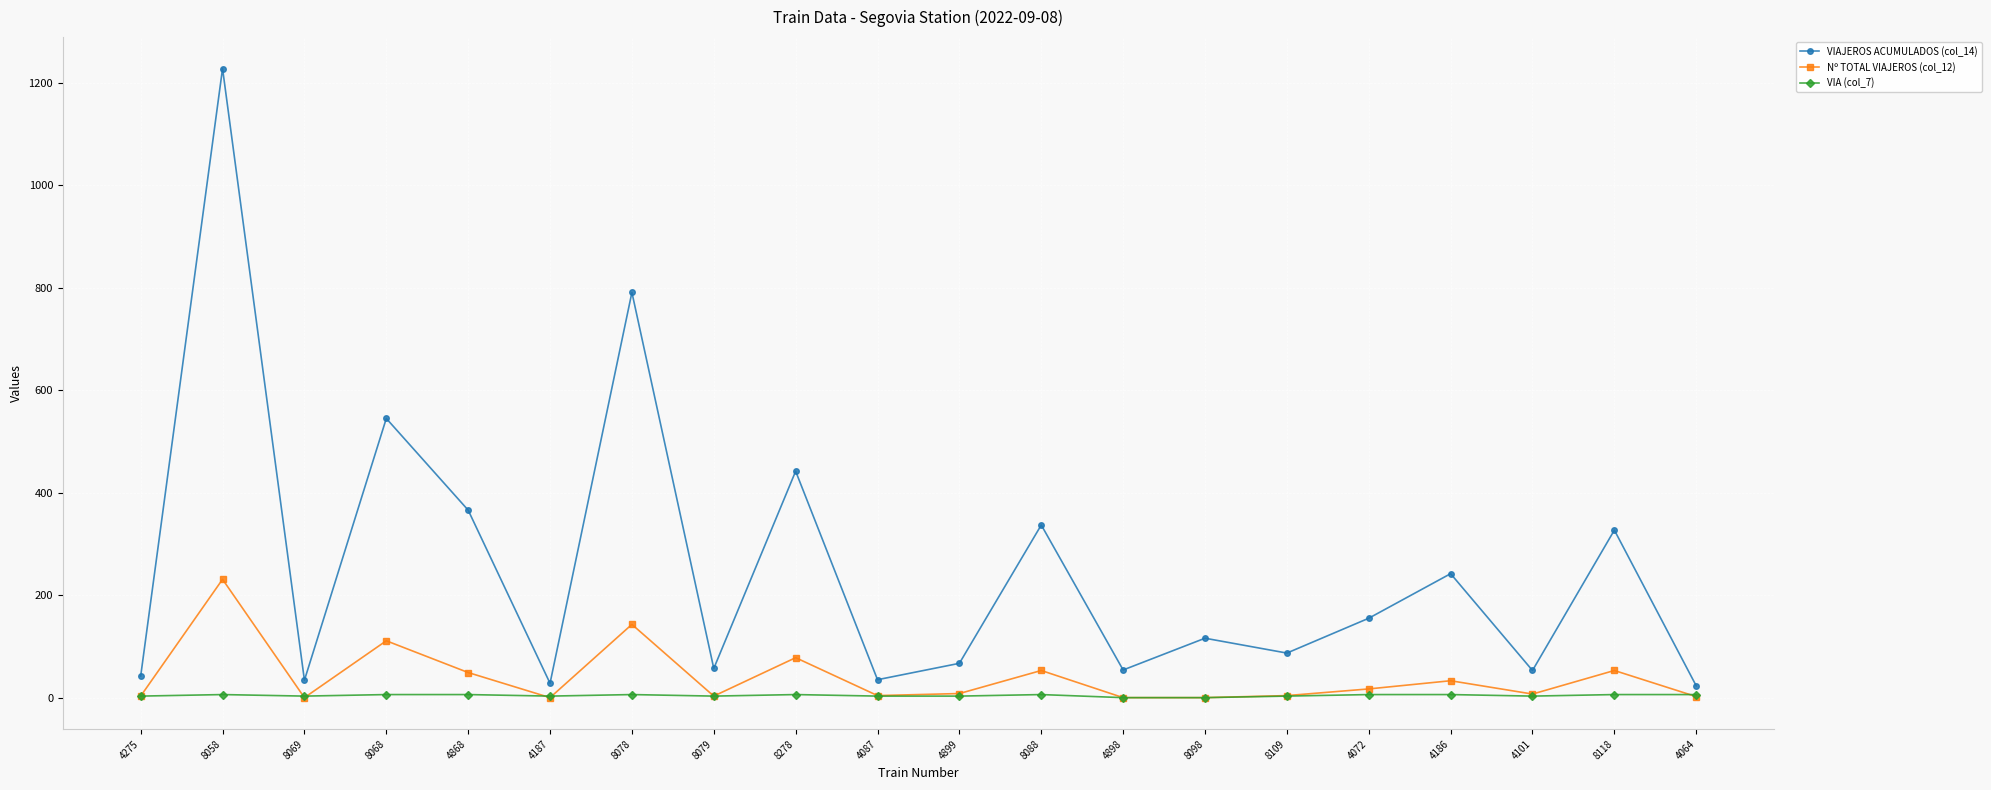

Does the chart have visible grid lines?

Yes